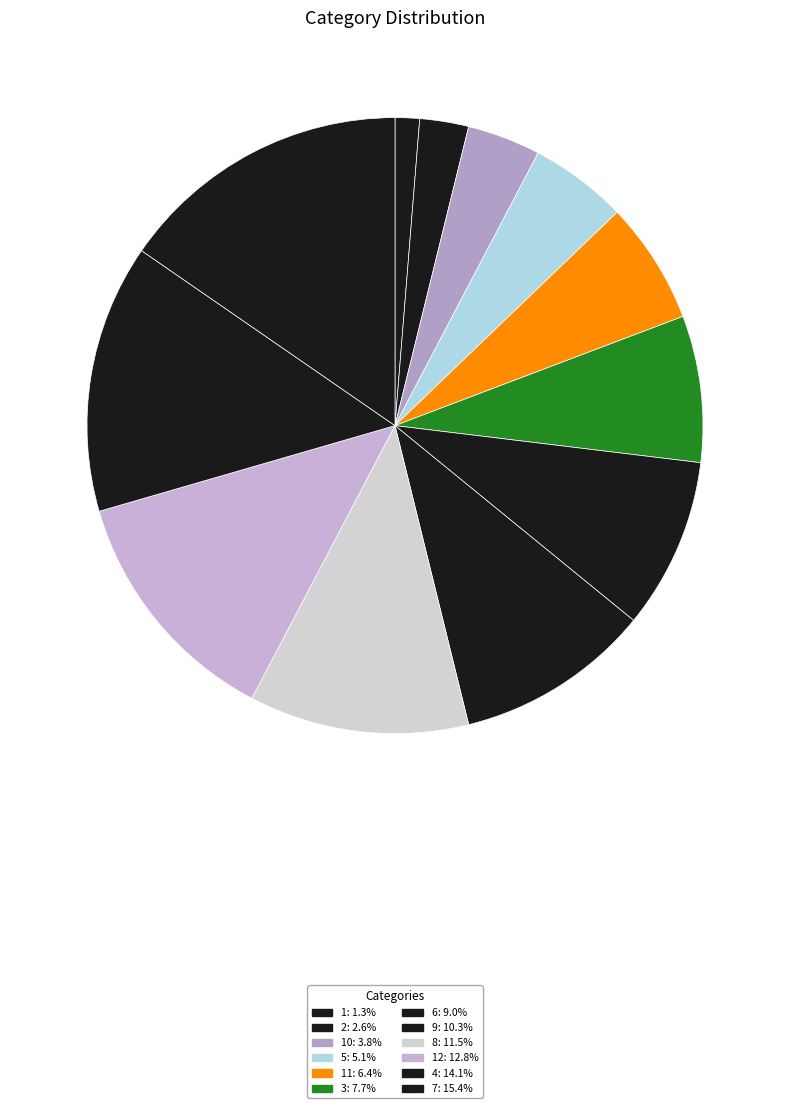

Count the number of slices in the pie.

12